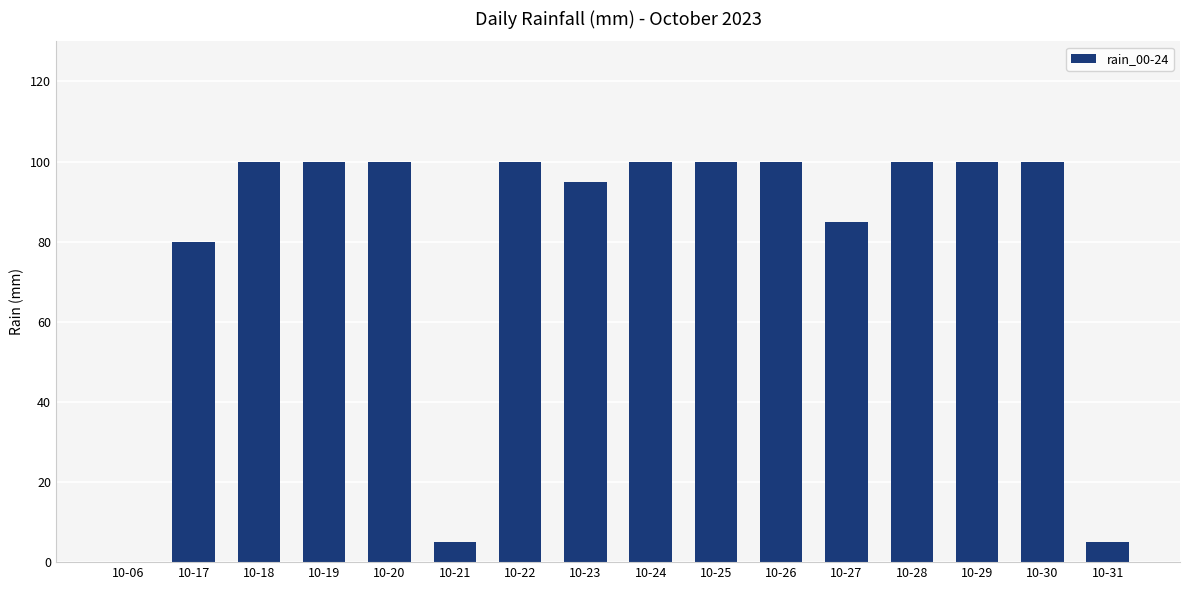

True or false: the data shows 100 at 10-30.

True